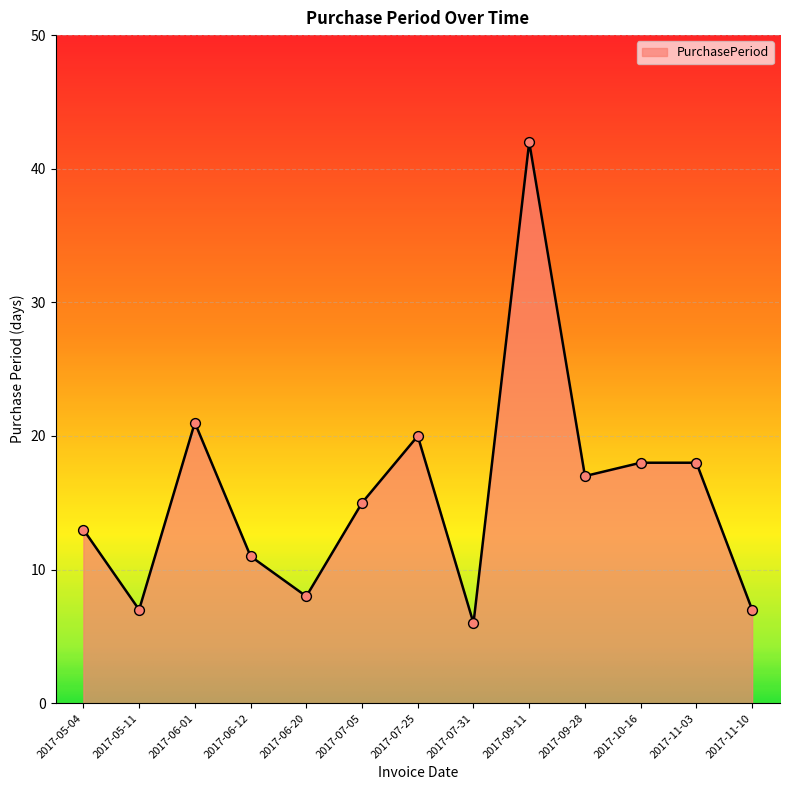

Approximately how many times larger is the value at 2017-06-12 compared to 2017-09-11?

0.3